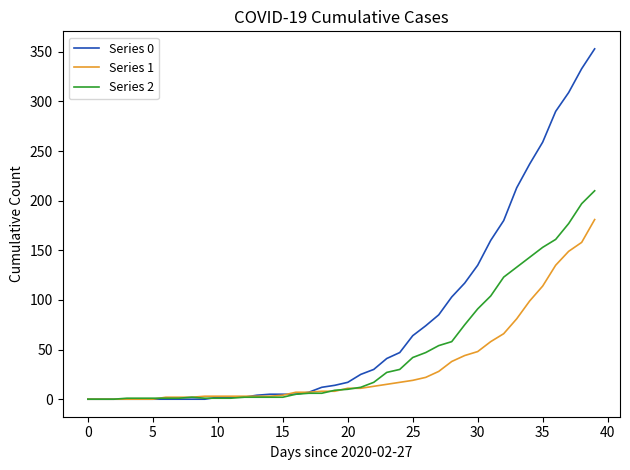

Which series has the largest total across all categories?

Series 0